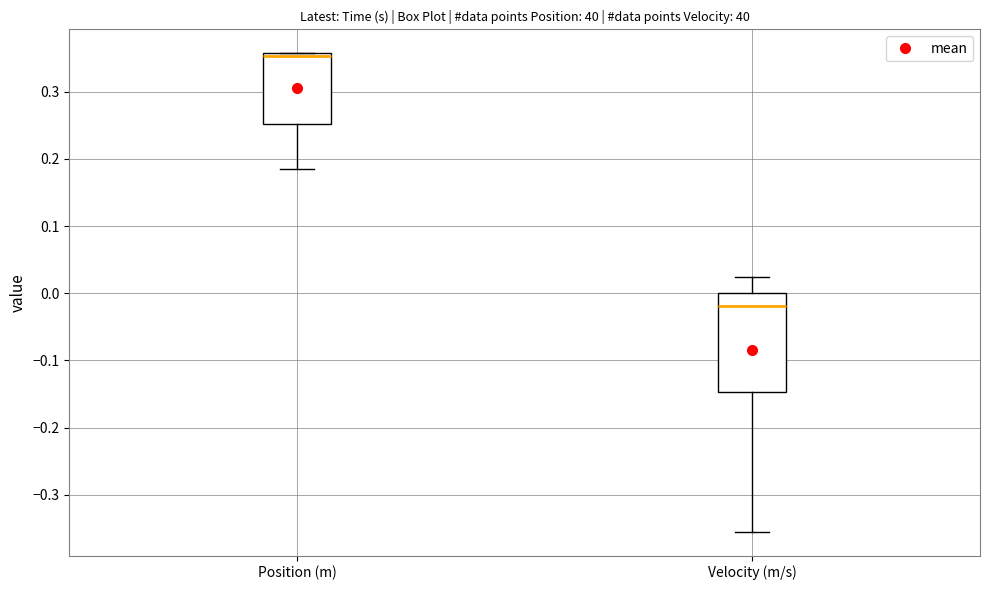

Where is the upper edge of the box for Velocity (m/s) on the y-axis? The values are not printed on the chart, so give them approximately, as read against the axis.

0.00